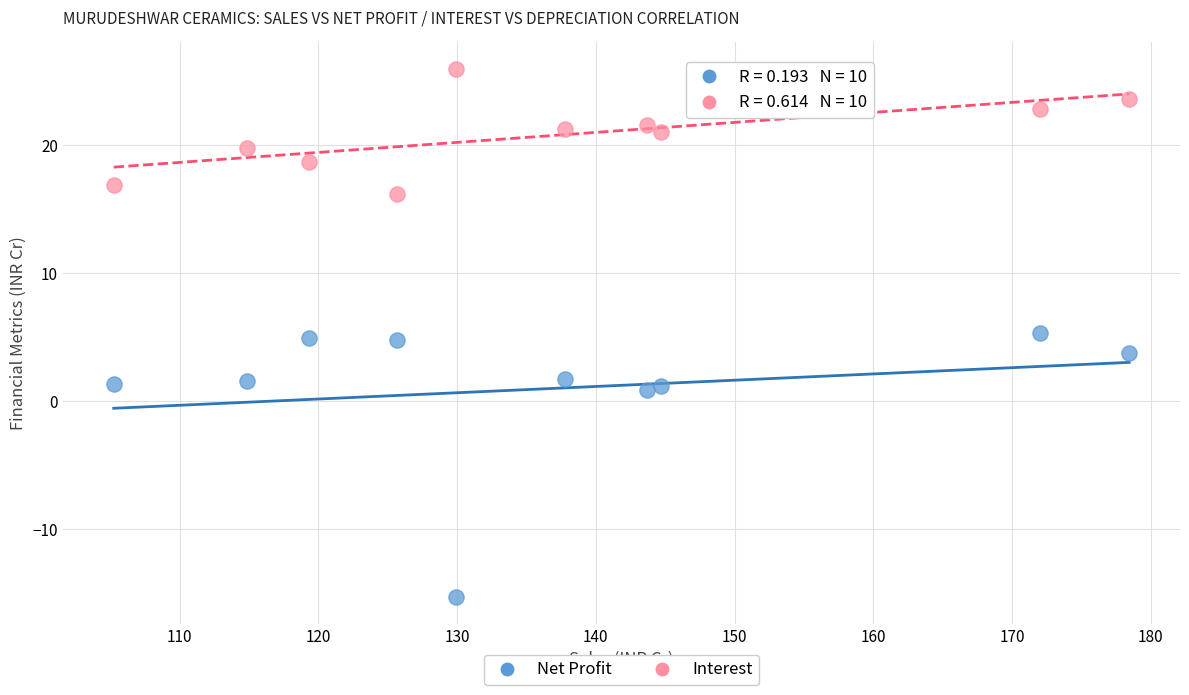

What are all the series names shown in the legend?

Net Profit, Interest